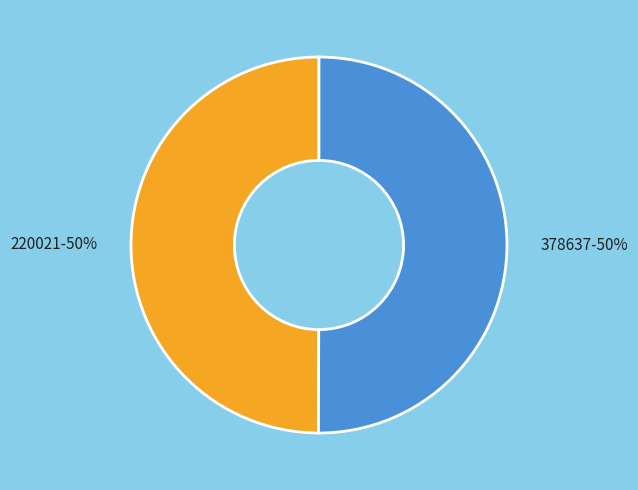

How many slices are in this pie chart?

2